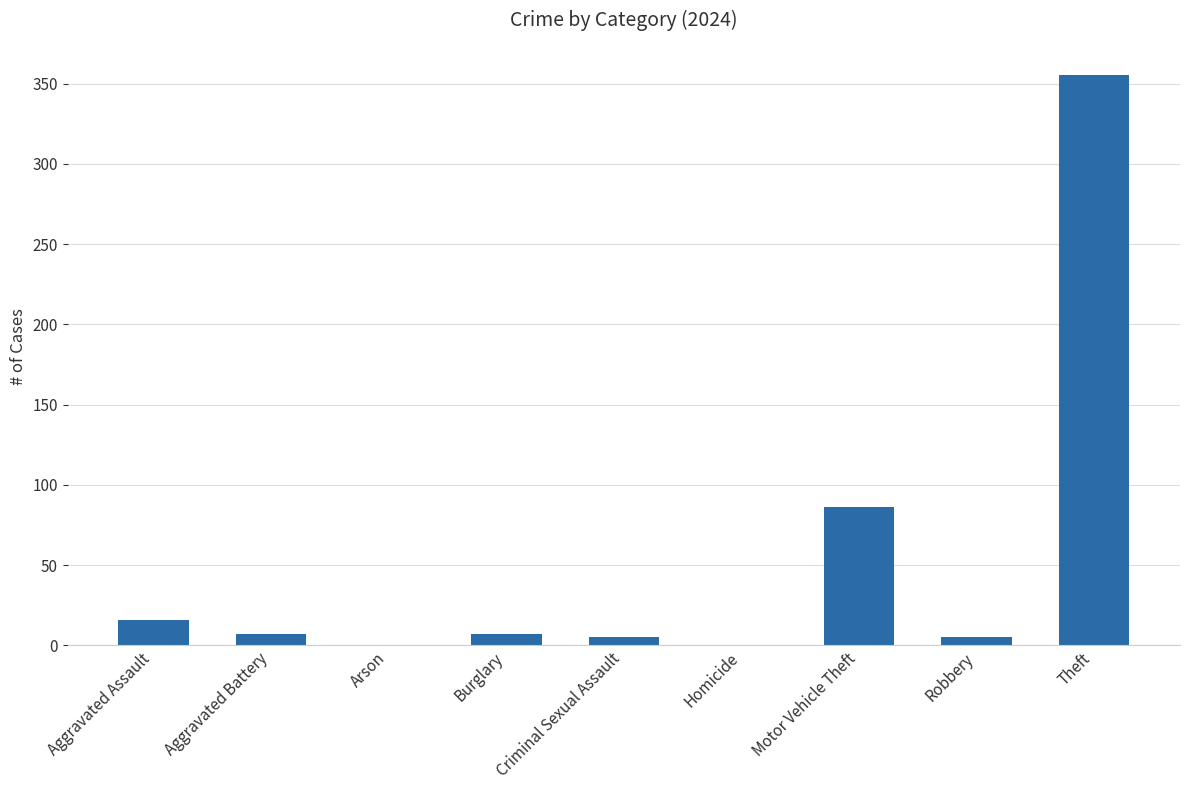

What is the sum of the values at Robbery and Aggravated Assault?

21